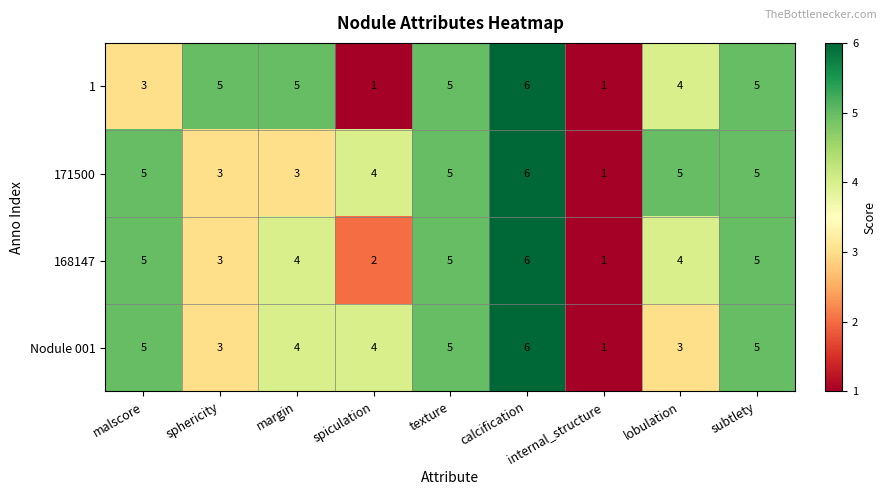

Count the 171500 values in the range 3 to 5.

7